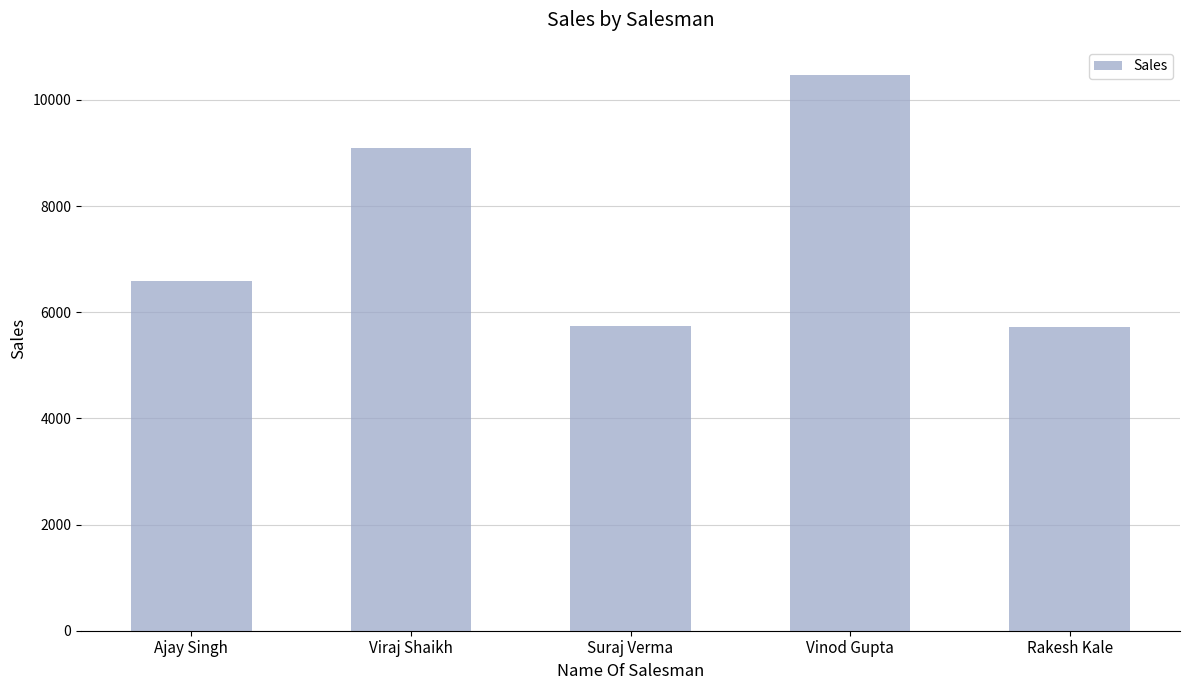

What is the difference between the values at Suraj Verma and Ajay Singh?

860